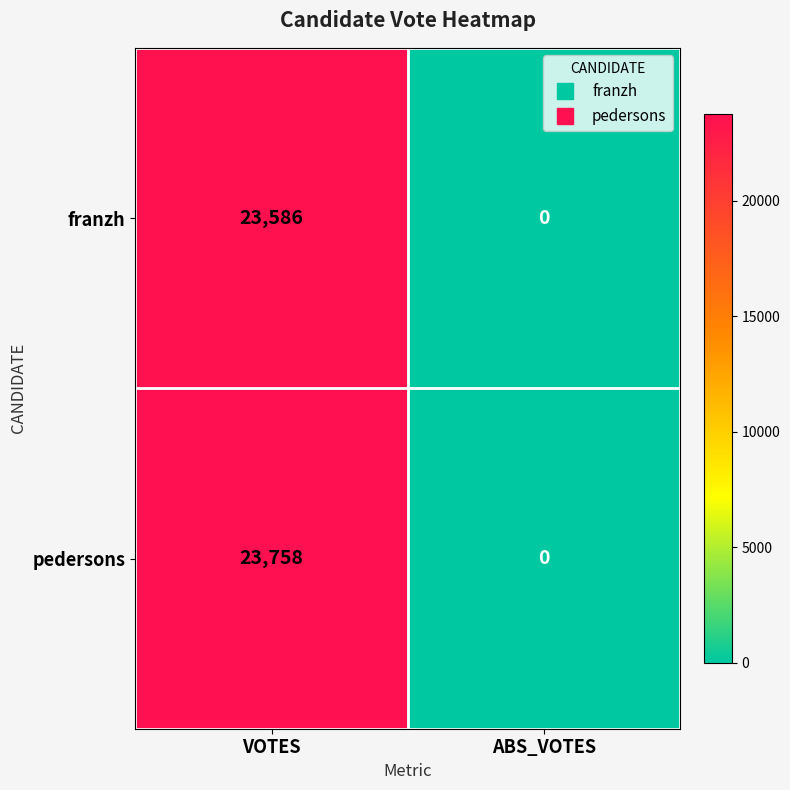

Reading left to right, list all the values displayed in this chart.

franzh: 23586	0
pedersons: 23758	0